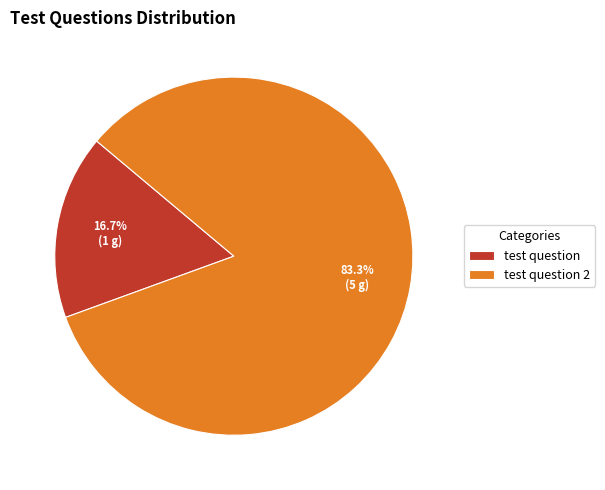

How many slices are in this pie chart?

2